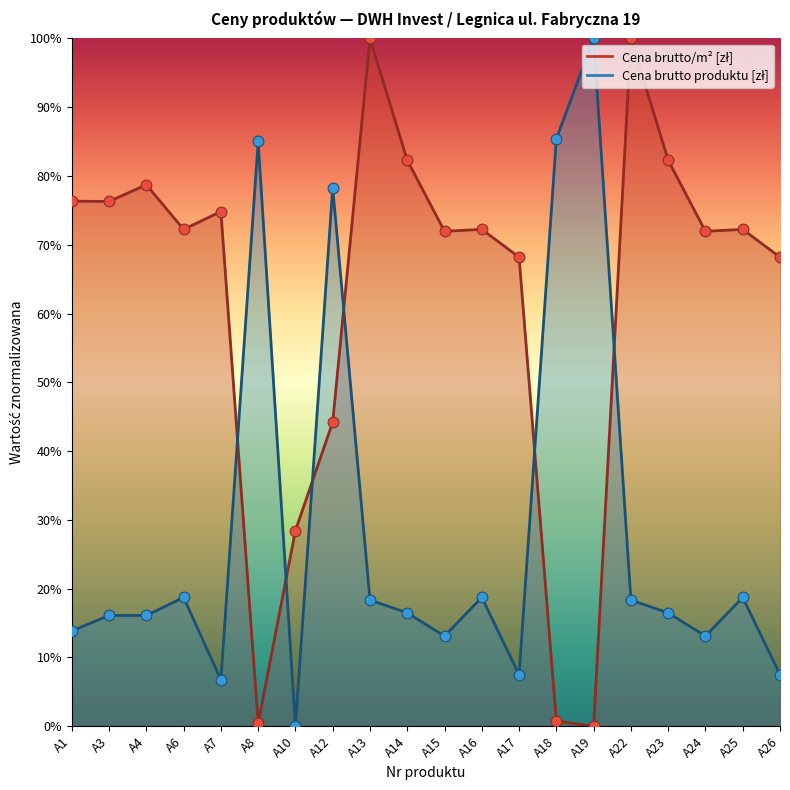

At how many categories does at least one series exceed 0?

20